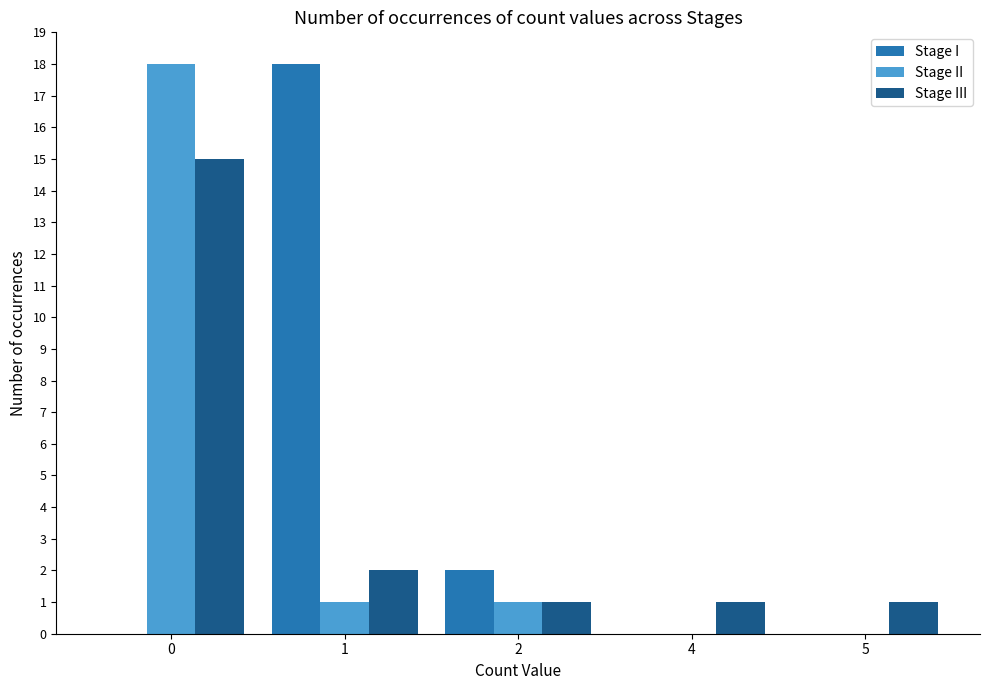

Is the value of Stage II at 2 greater than the value of Stage I at 4?

Yes